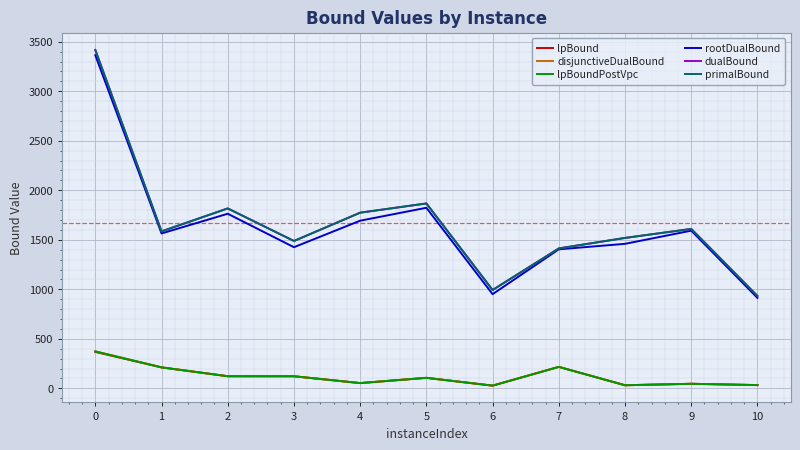

What is the total value across all series at 2?

5764.8